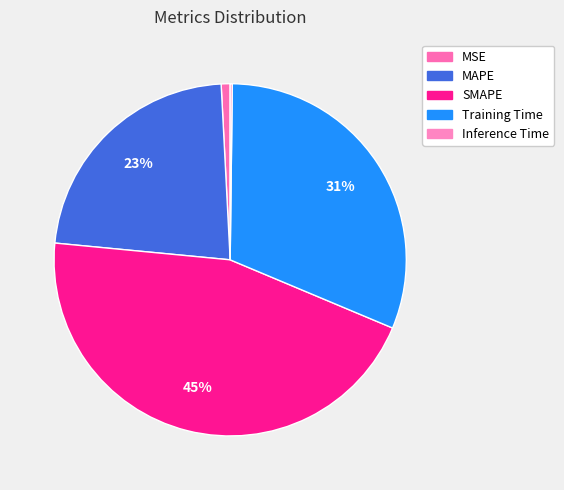

Rank the categories by value from highest to lowest.

SMAPE, Training Time, MAPE, MSE, Inference Time